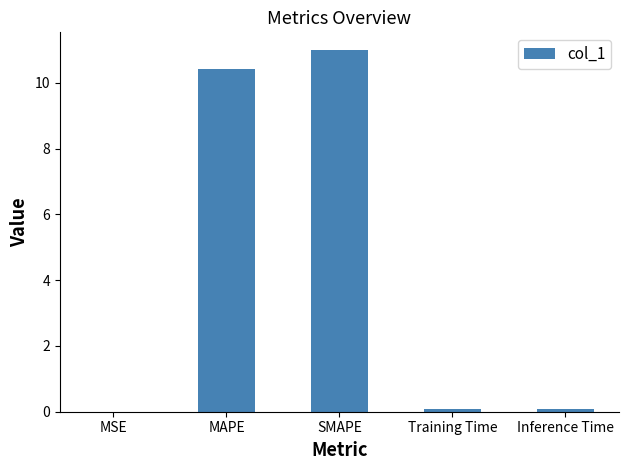

What is the greatest value displayed?

11.0